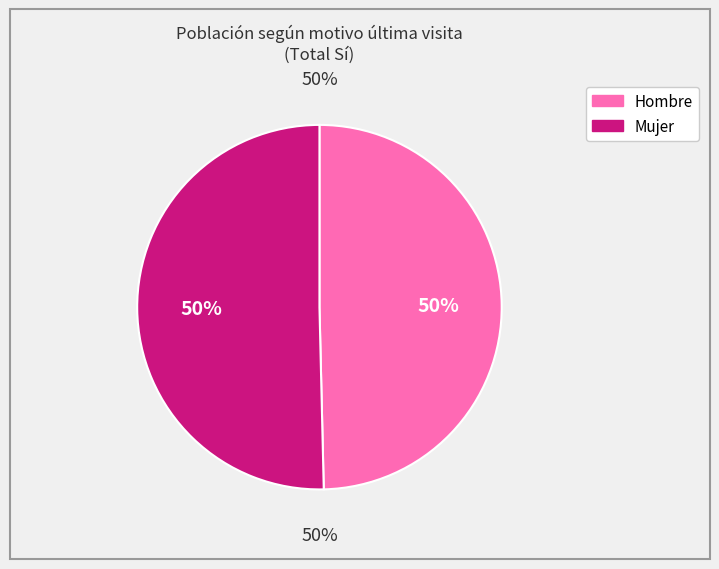

What percentage is NOT represented by Mujer?

49.6%